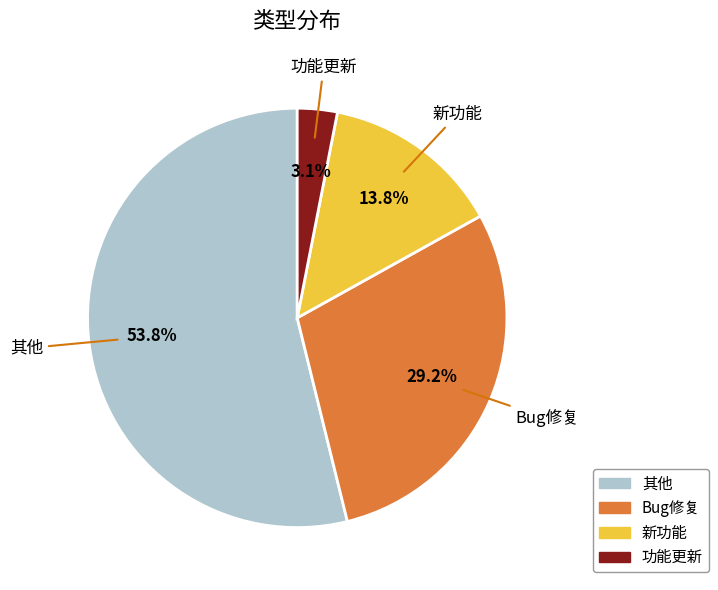

To the nearest percent, what is the average slice percentage?

25%